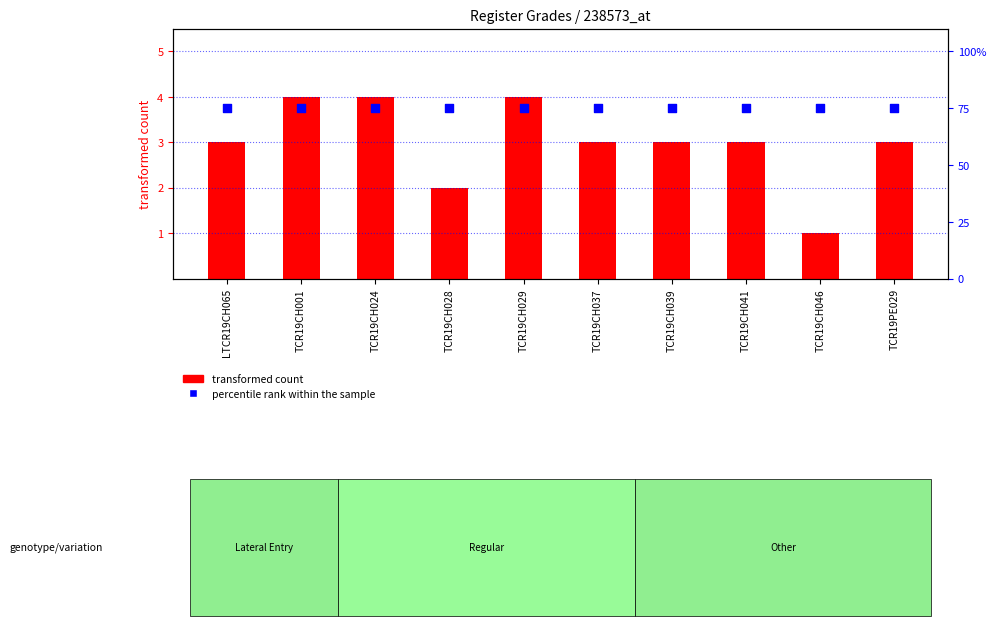

Which series has the largest total across all categories?

percentile rank within the sample